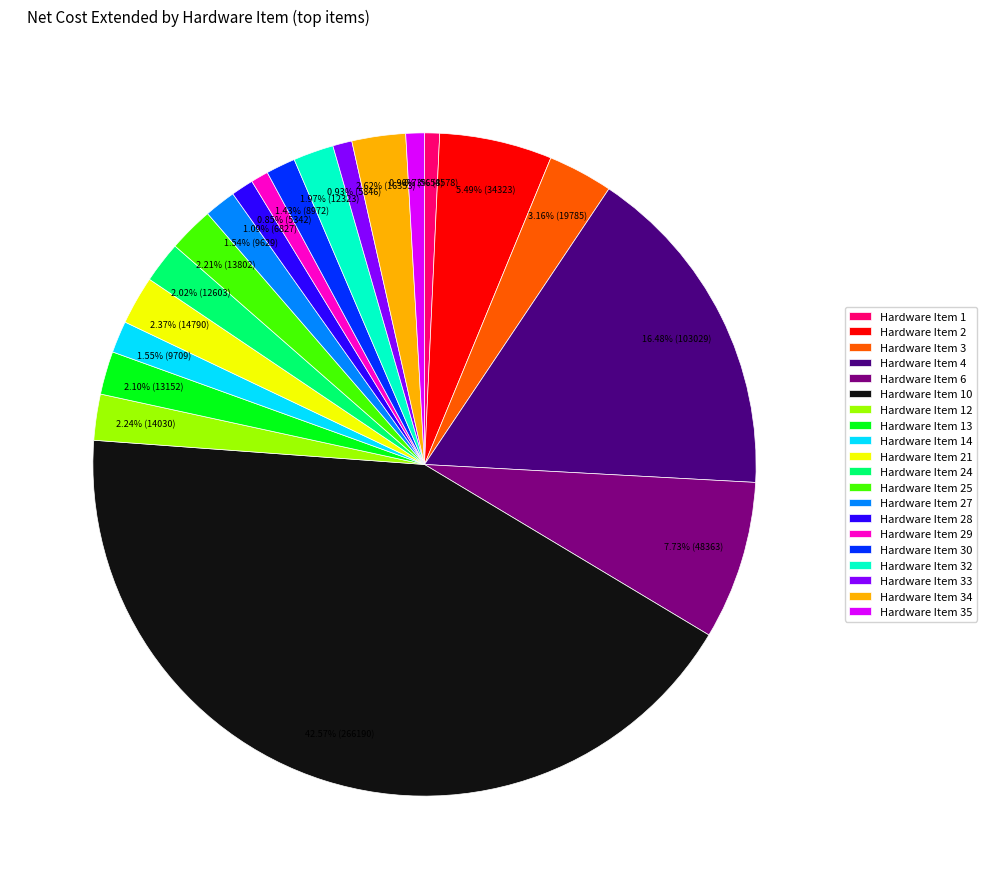

What is the largest slice in the pie chart?

Hardware Item 10